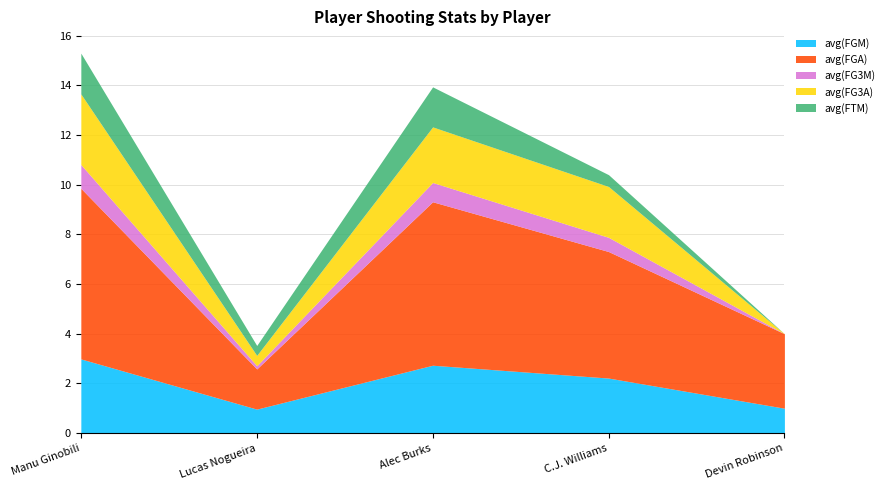

At which label does avg(FG3M) reach its peak?

Manu Ginobili